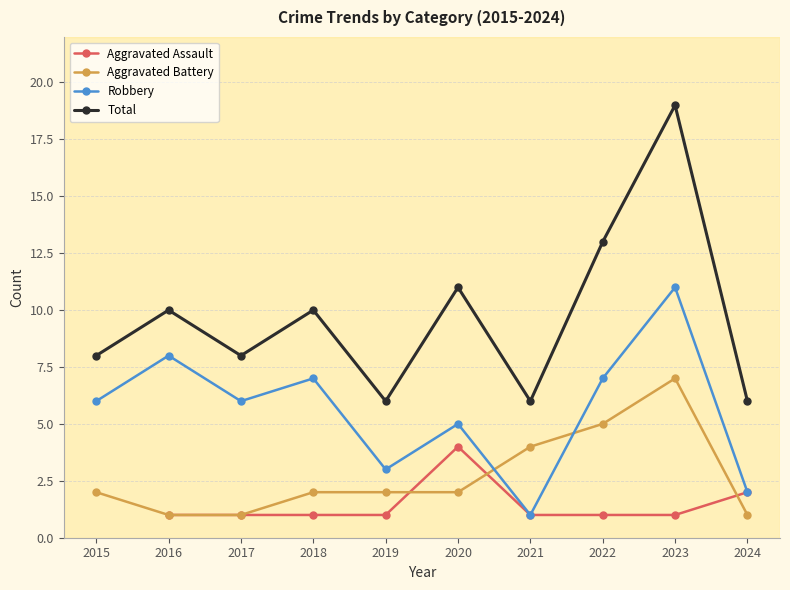

In Total, how many points are lower than both neighbors (excluding endpoints)?

3